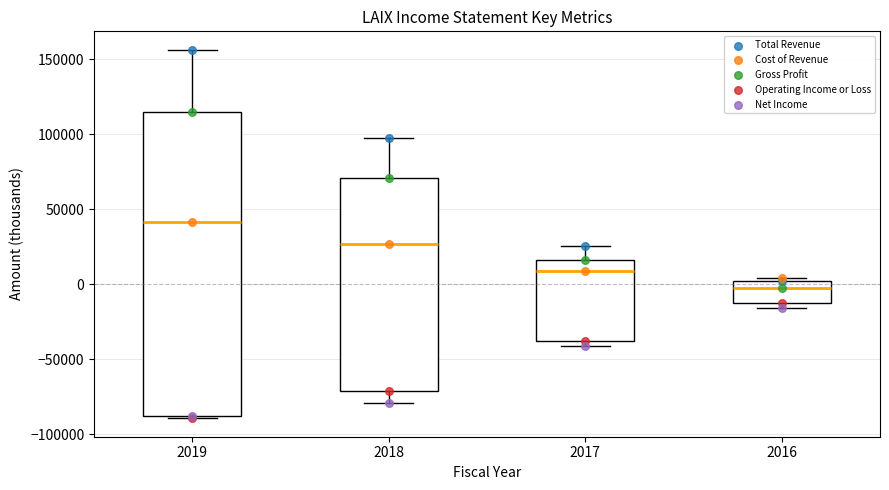

Which box is the tallest, from its lower edge to its upper edge?

2019